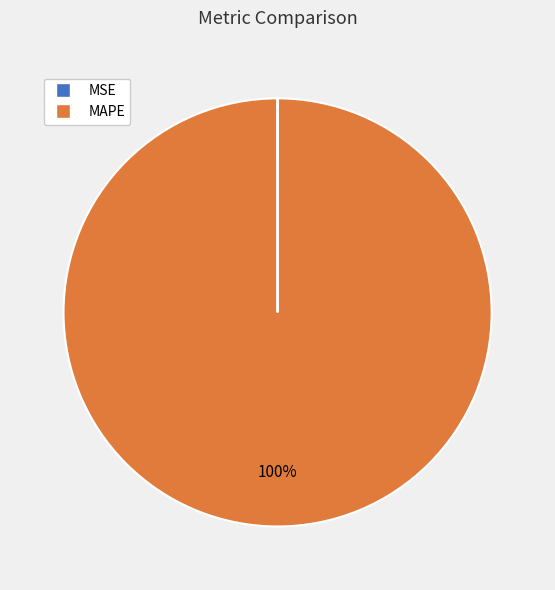

The MAPE slice represents 100% of the pie. True or false?

True